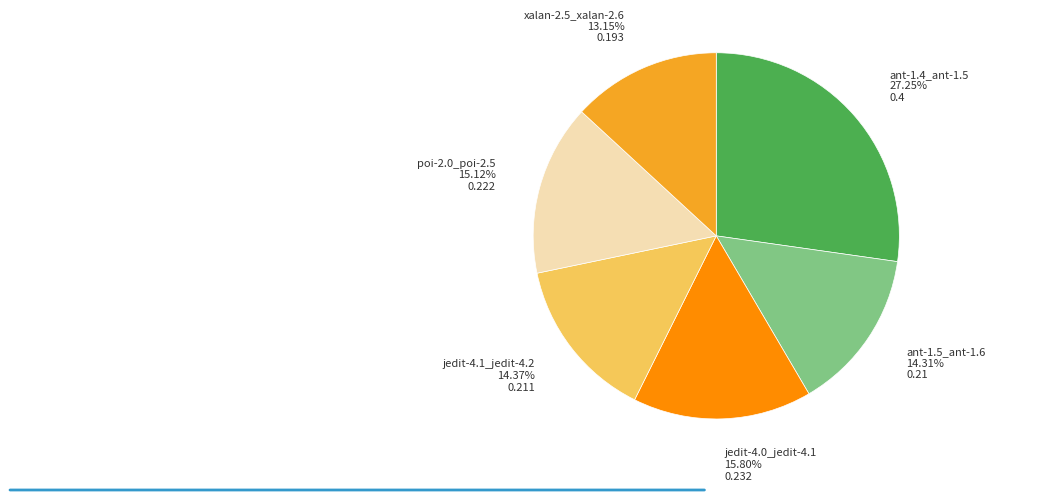

Is there any slice that represents more than half of the pie?

No